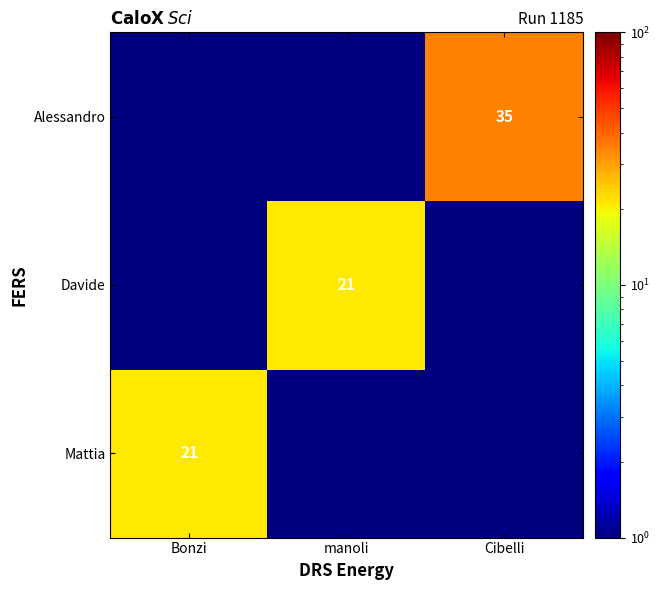

How many data points does each series have?

3